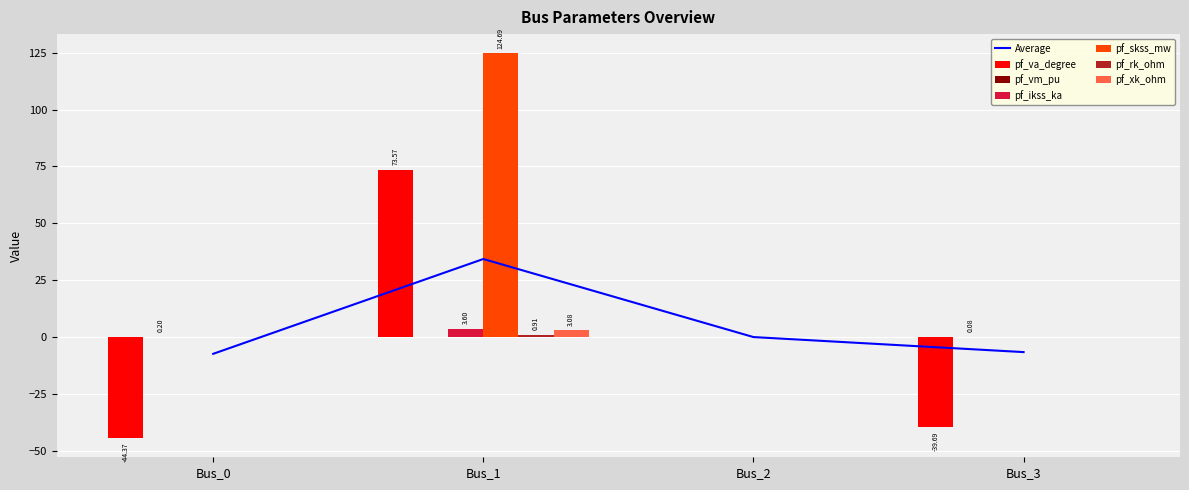

Is the value of pf_va_degree at Bus_0 greater than the value of pf_ikss_ka at Bus_2?

No